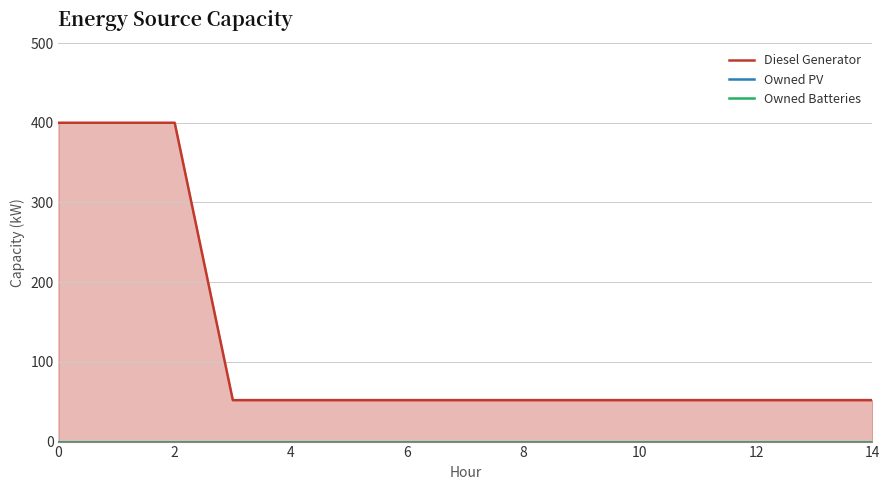

What is the label of the 6th point from the left?

10